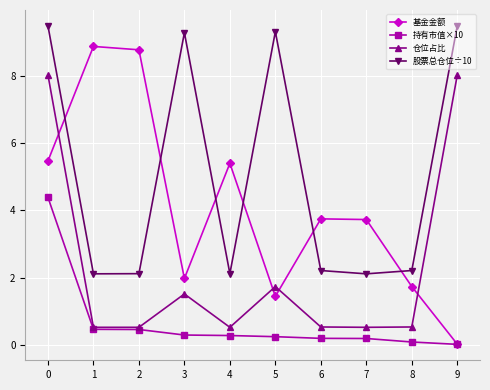

Where is the first local maximum for 基金金额?

1